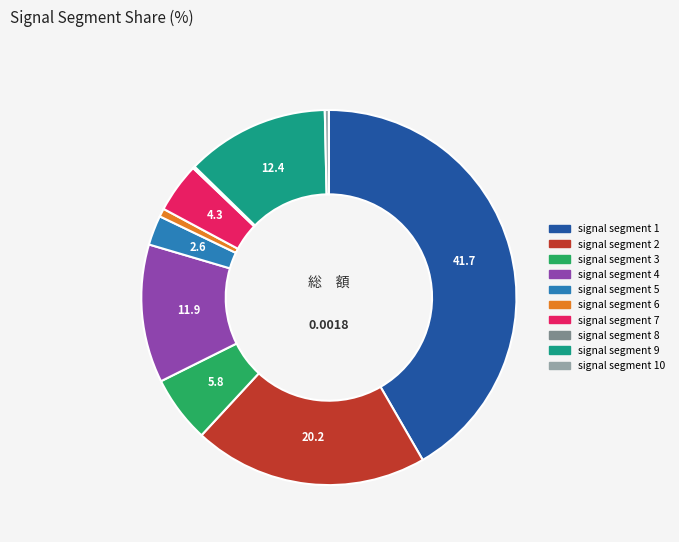

The signal segment 10 slice represents 7% of the pie. True or false?

False